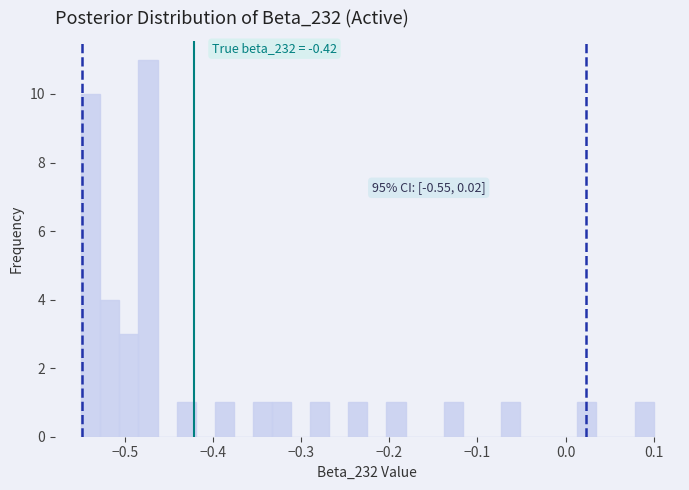

Around what value on the x-axis is the tallest bar? Give the approximate position of its centre, as read against the axis.

-0.47